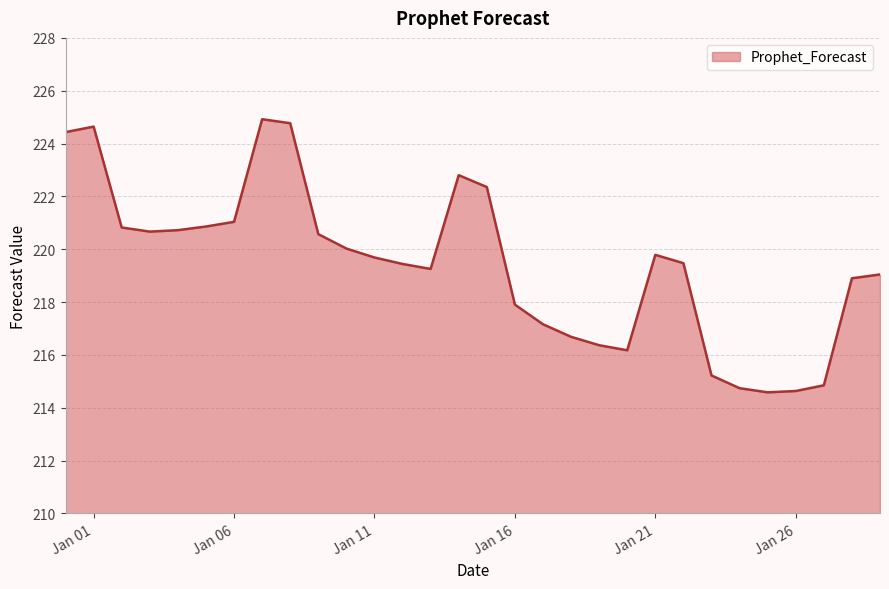

What is the smallest value displayed?

214.6